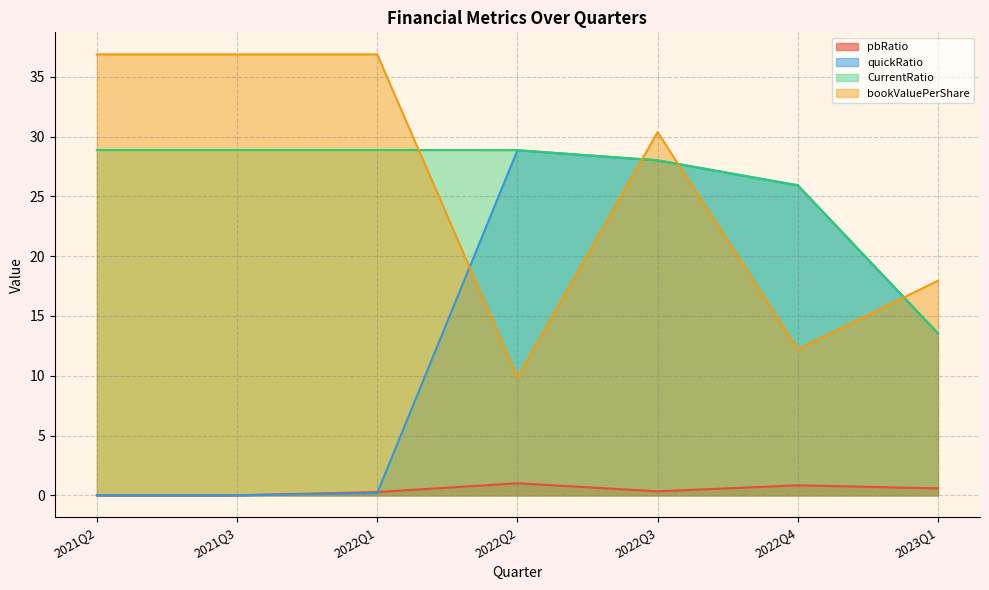

List the labels in order of bookValuePerShare value, smallest first.

2022Q2, 2022Q4, 2023Q1, 2022Q3, 2021Q2, 2021Q3, 2022Q1